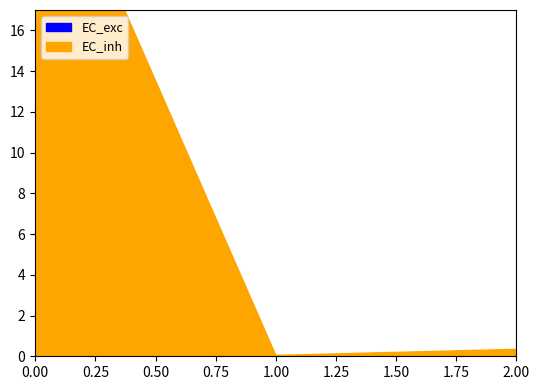

The EC_exc series shows 0.0 at 1. True or false?

True